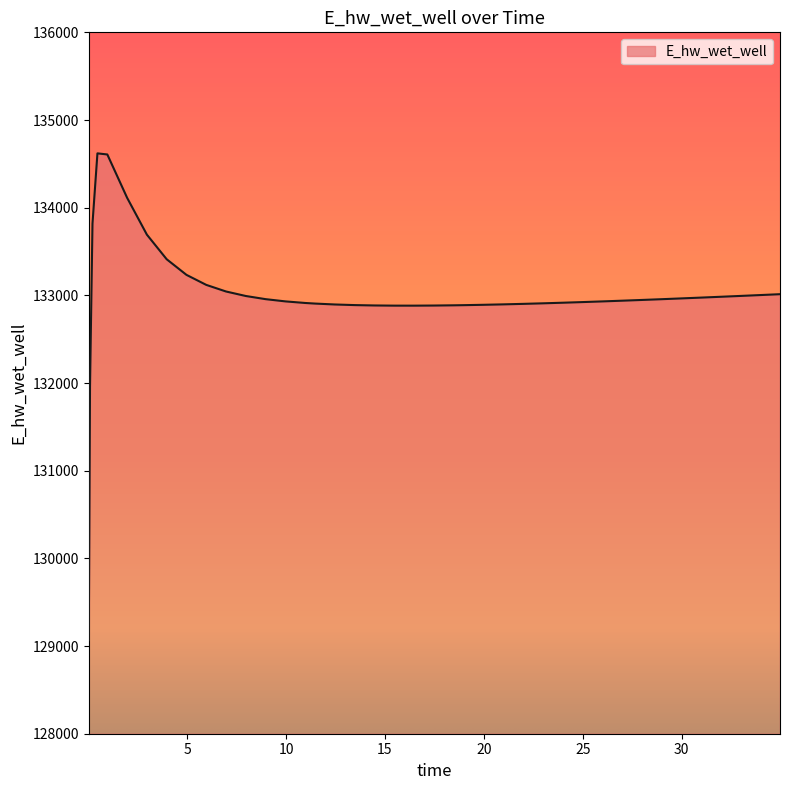

What is the difference between the maximum and minimum values?

5552.4